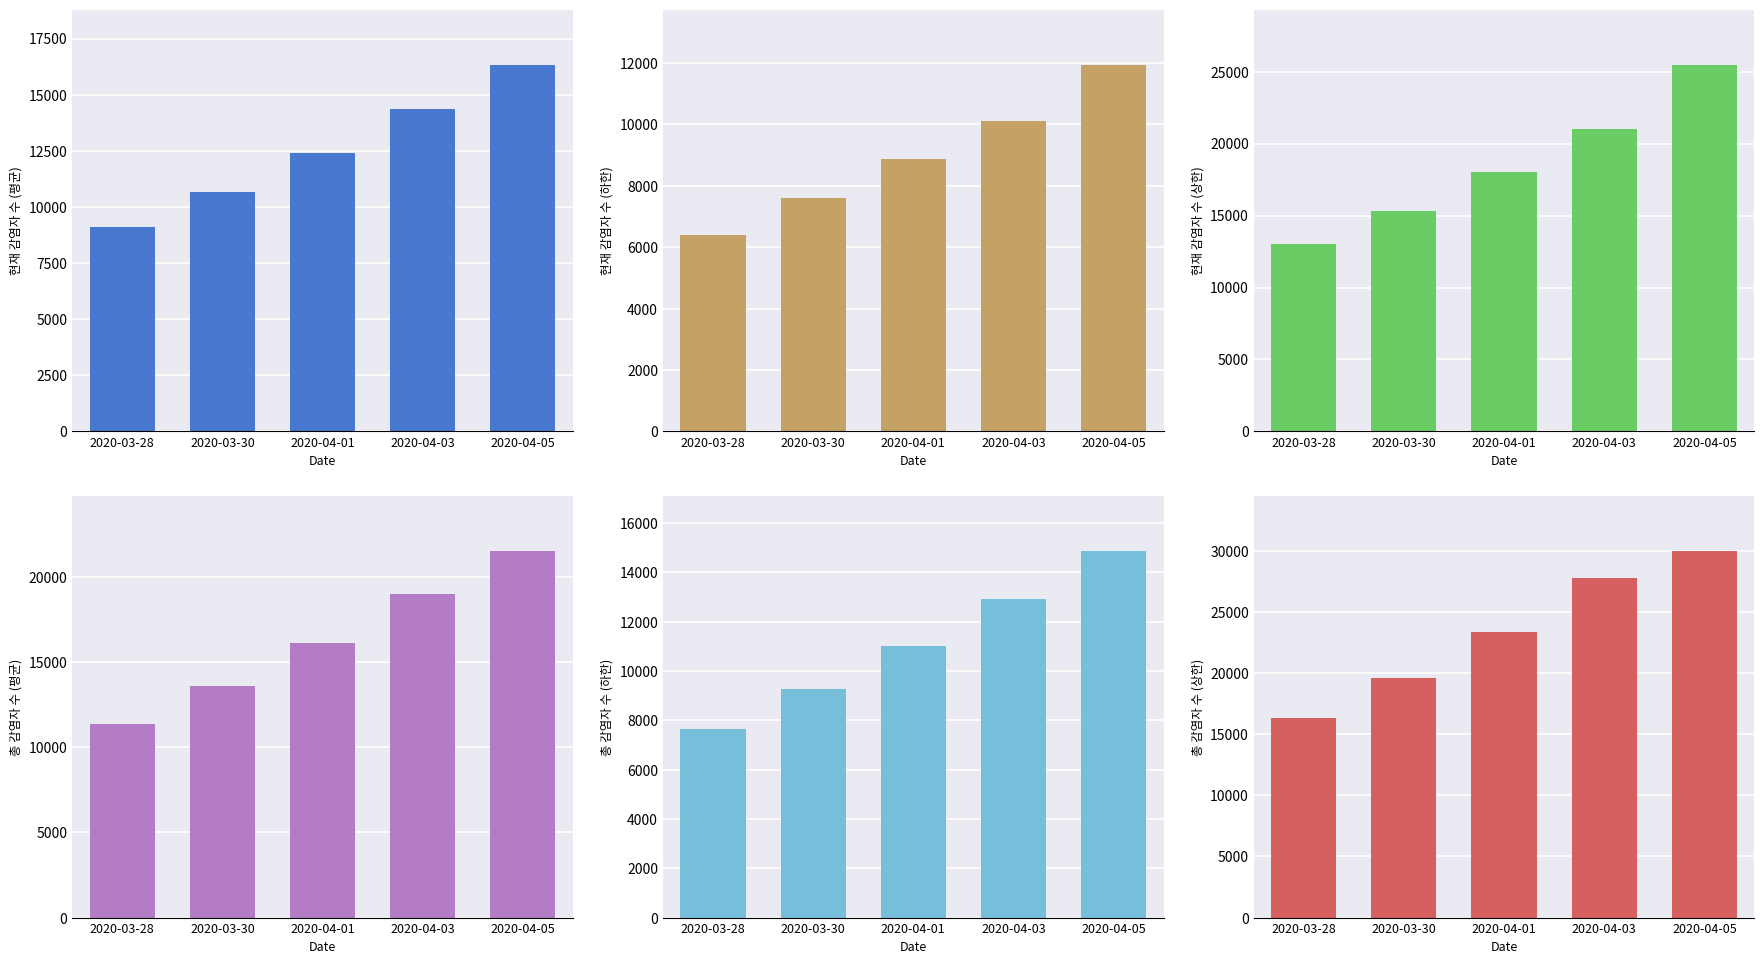

Which series has the largest range (max minus min)?

predicted_total_infected_upper